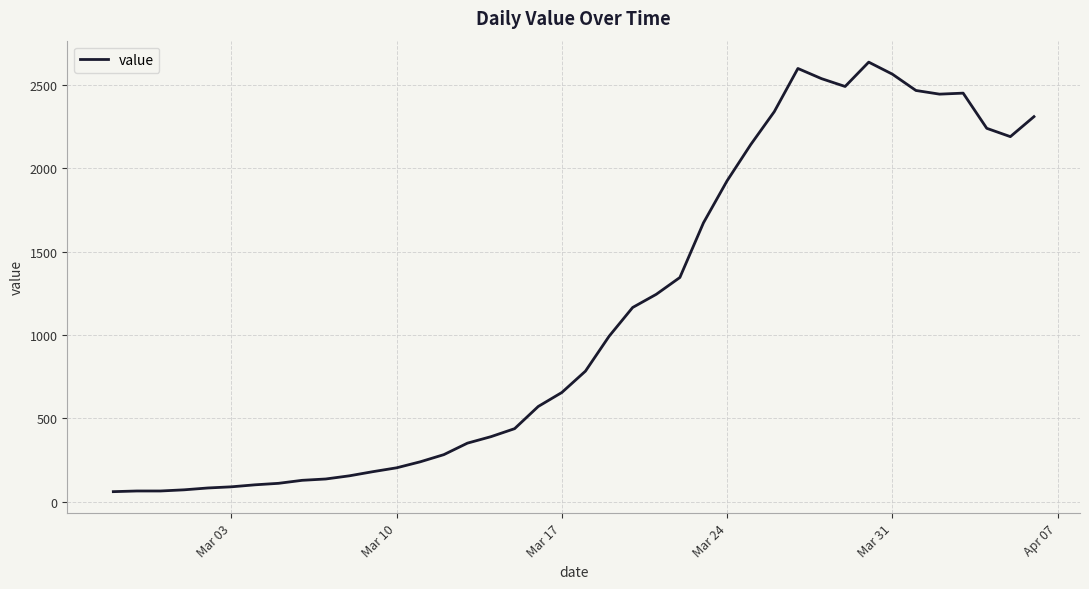

What is the smallest value displayed?

61